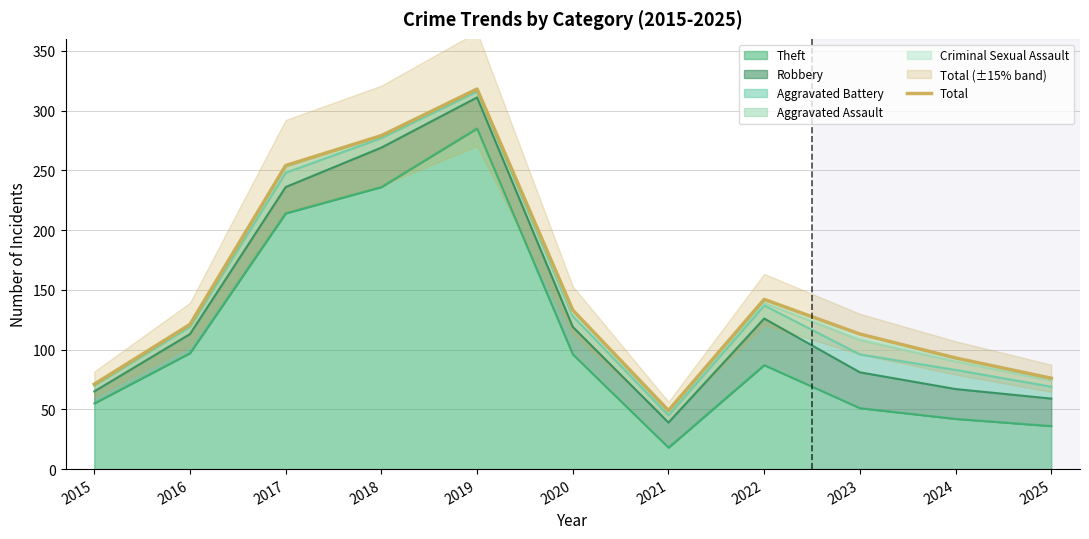

True or false: the data shows 133 at 2018.

False